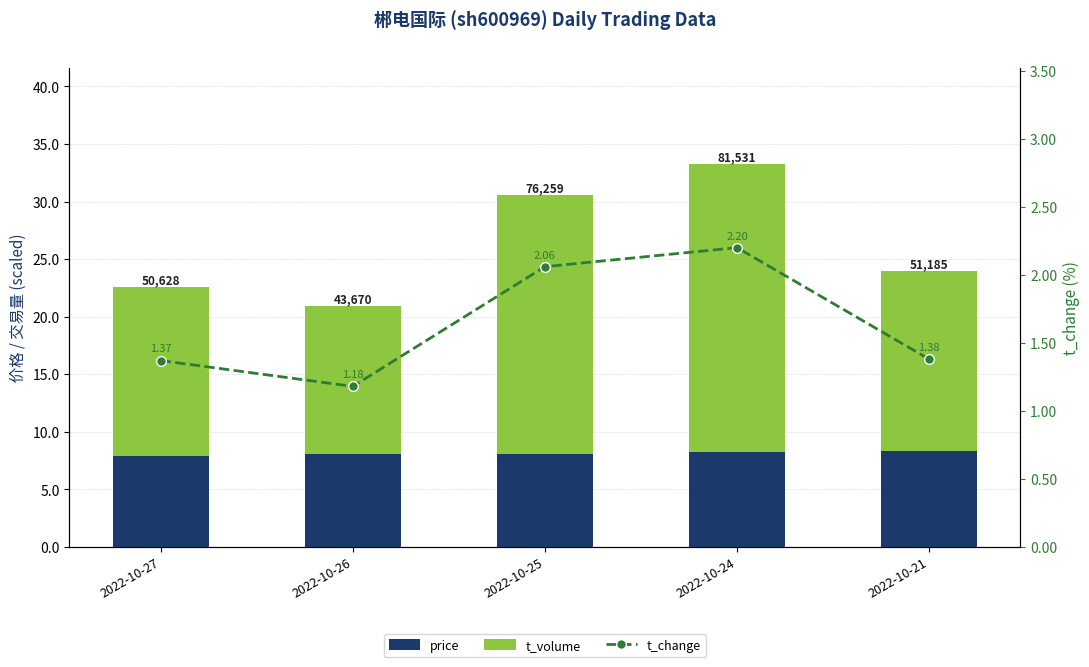

Rank the series by their average value, from lowest to highest.

t_change, price, t_volume